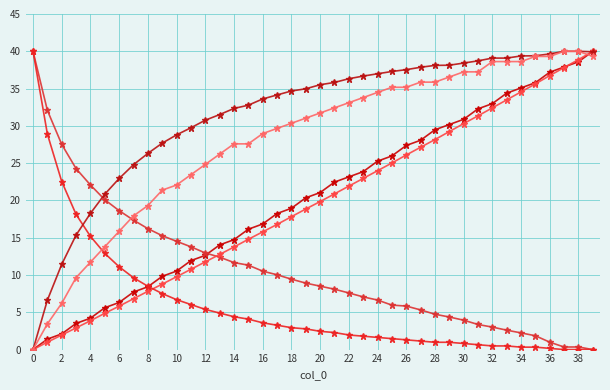

How many data points does each series have?

40